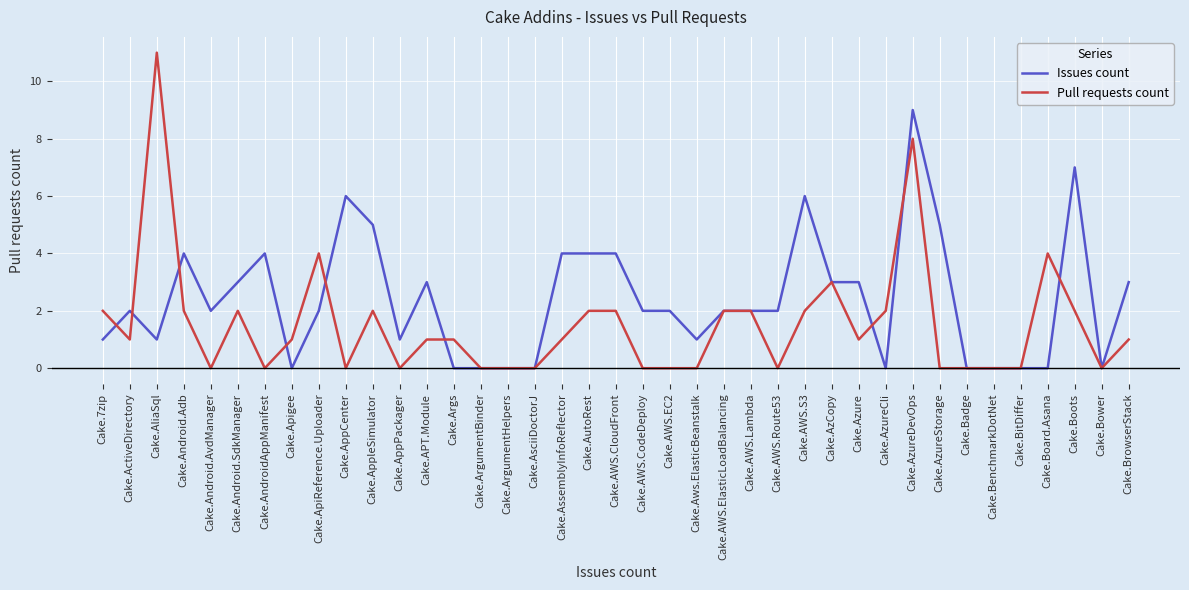

Which series has the widest spread of values?

Pull requests count